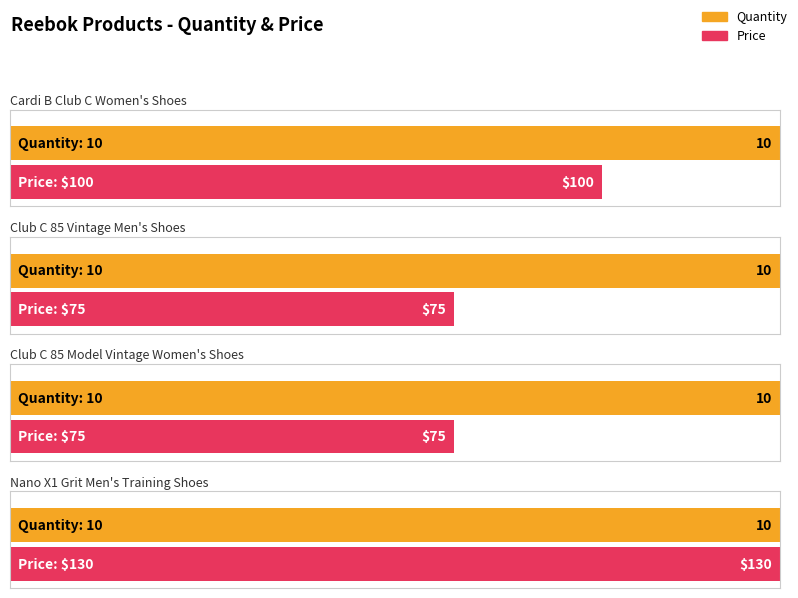

Between Club C 85 Model Vintage Women's Shoes and Club C 85 Vintage Men's Shoes, which is larger?

Club C 85 Model Vintage Women's Shoes